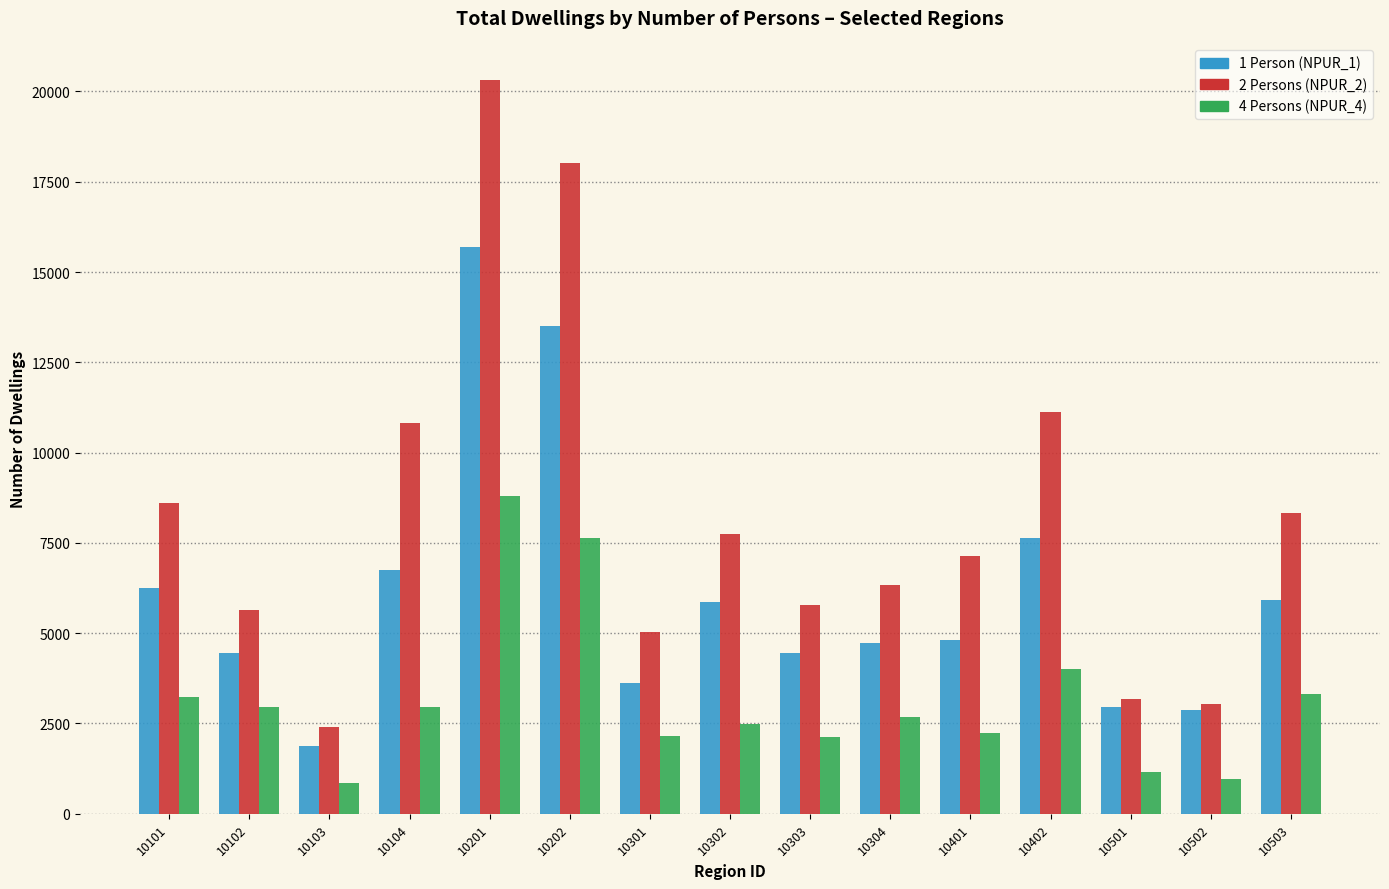

At which category is the sum across all series the highest?

10201